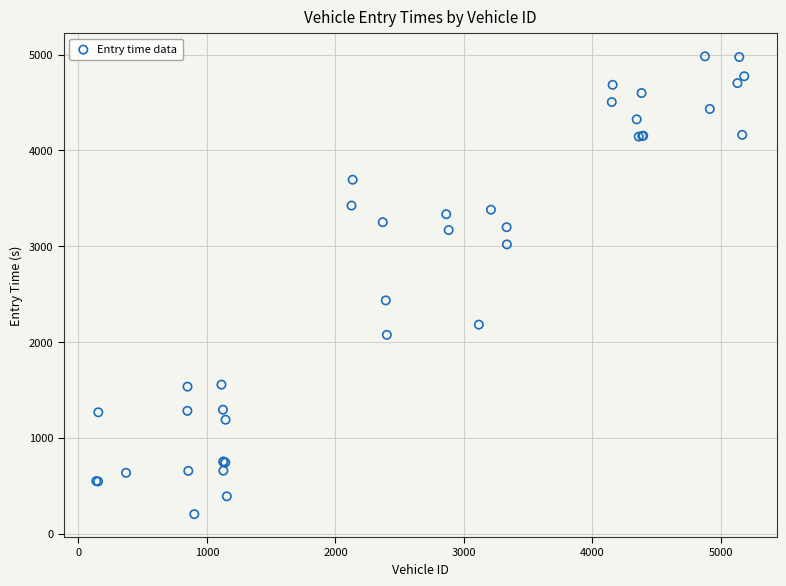

What Y value in the scatter plot is closest to 2592?

2433.7